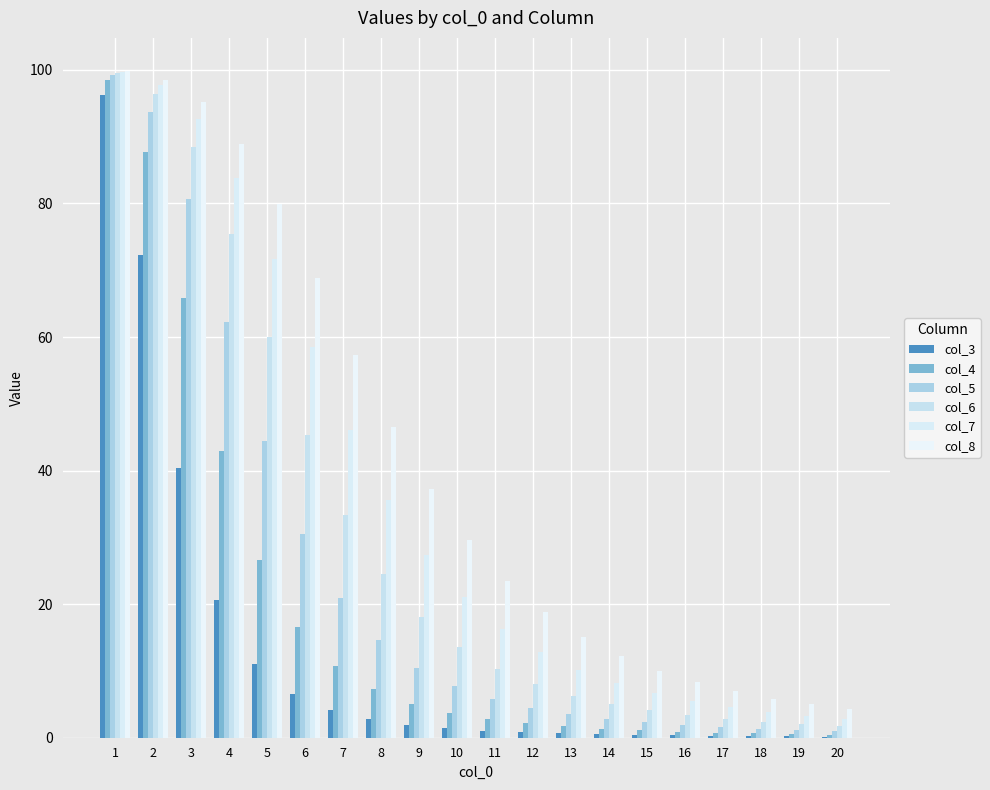

The value of col_3 at 7 is 4.1. True or false?

True